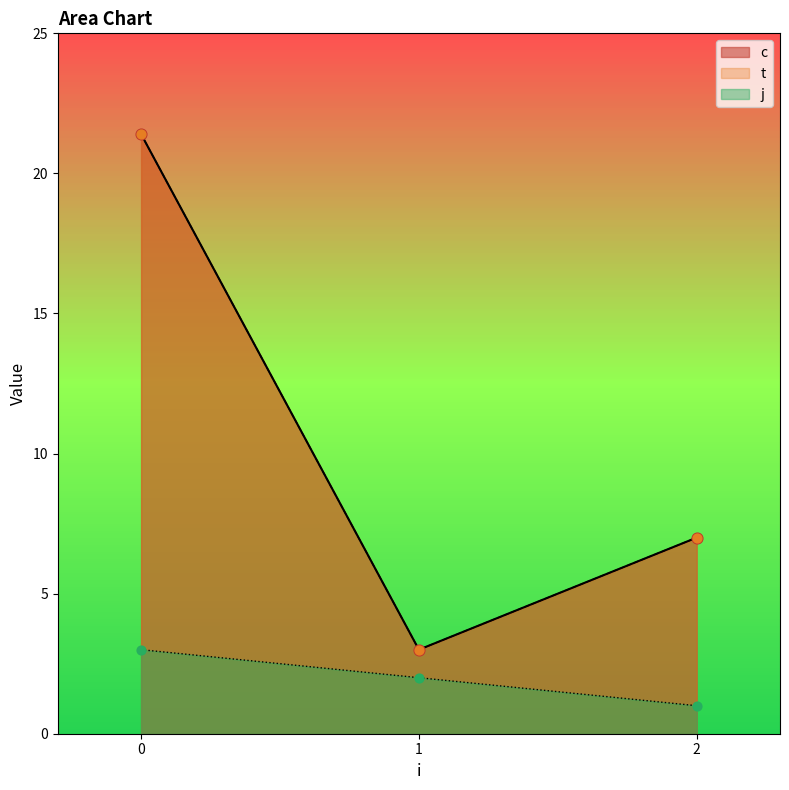

Is the value of t at 2 greater than the value of c at 1?

Yes